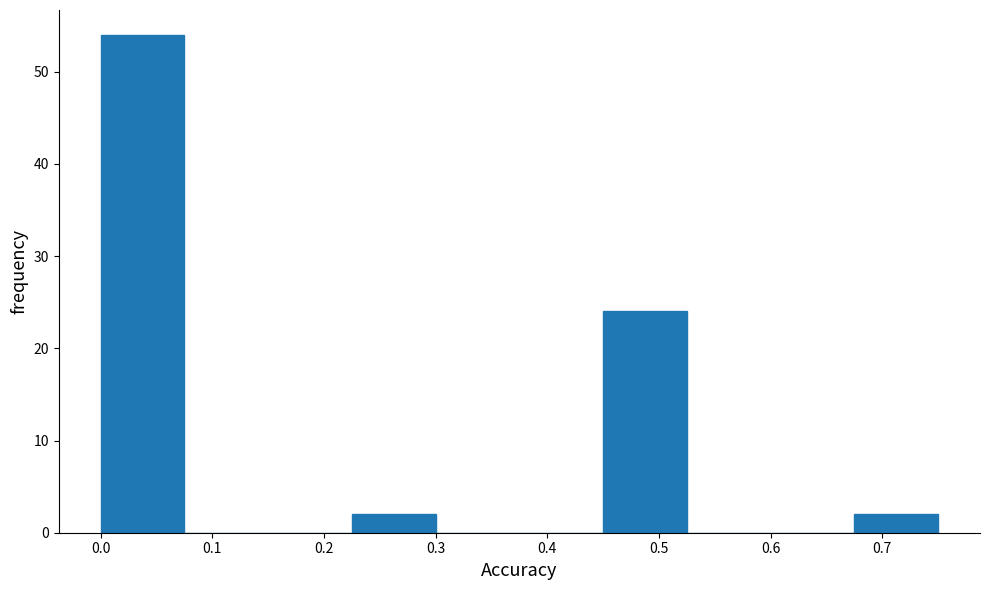

Over which range of the x-axis is the bar tallest?

0.000 to 0.075